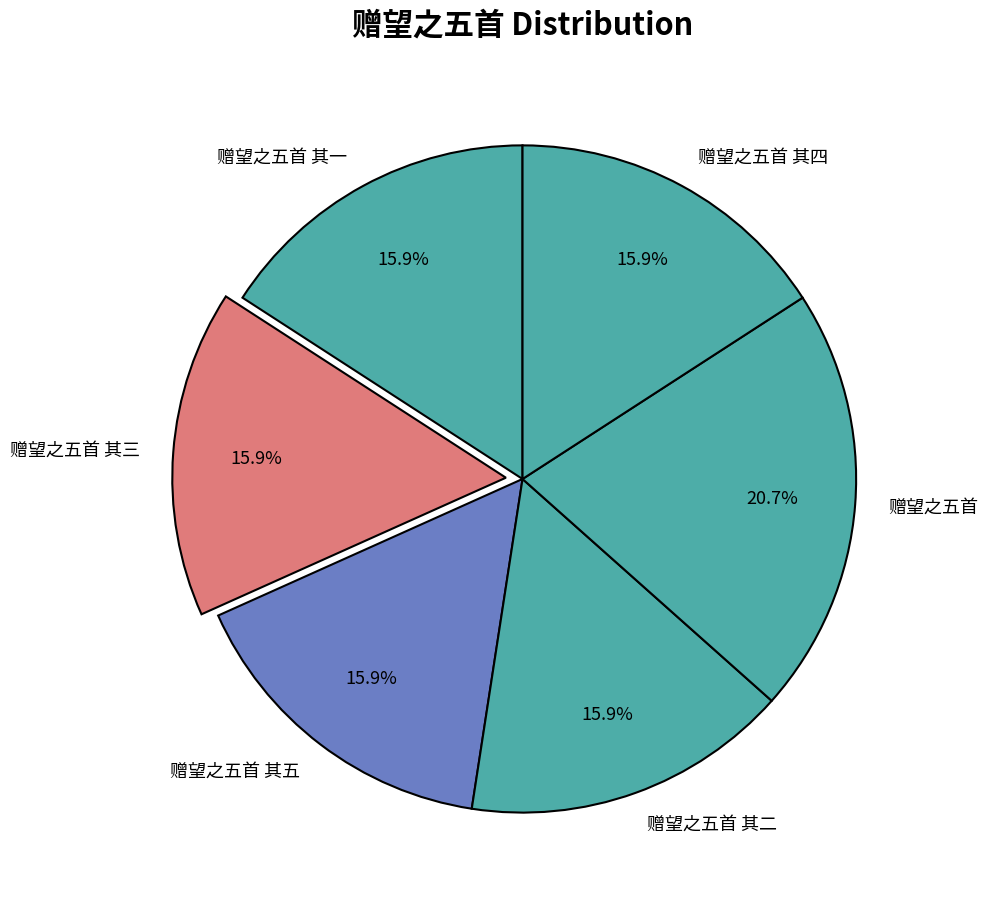

What percentage is the 赠望之五首 其二 slice, to the nearest percent?

16%